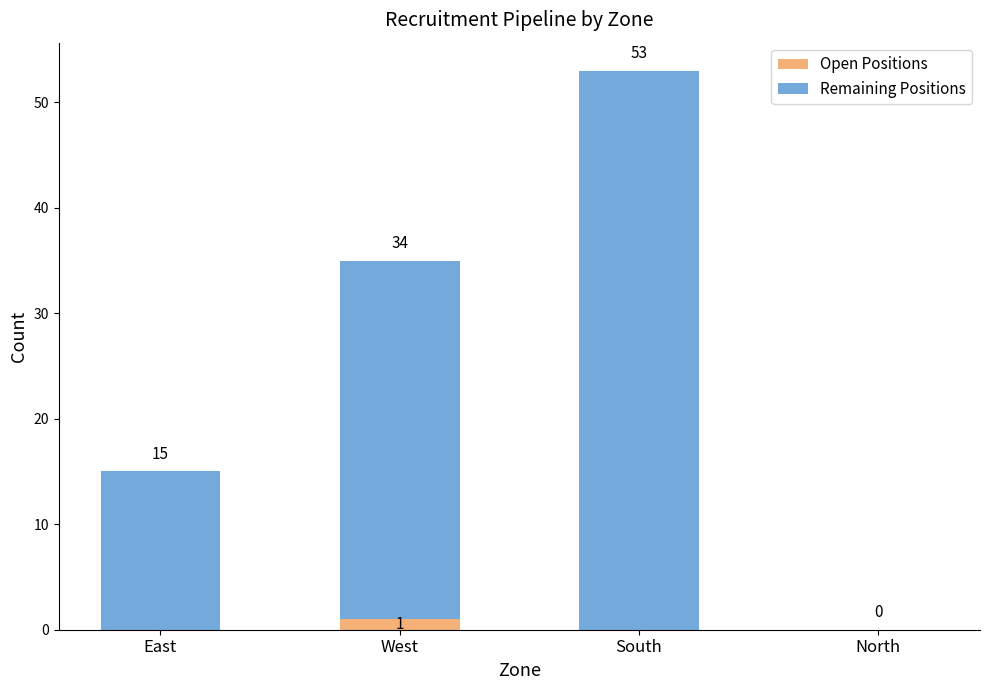

Which category has the highest value in the Open Positions series?

West